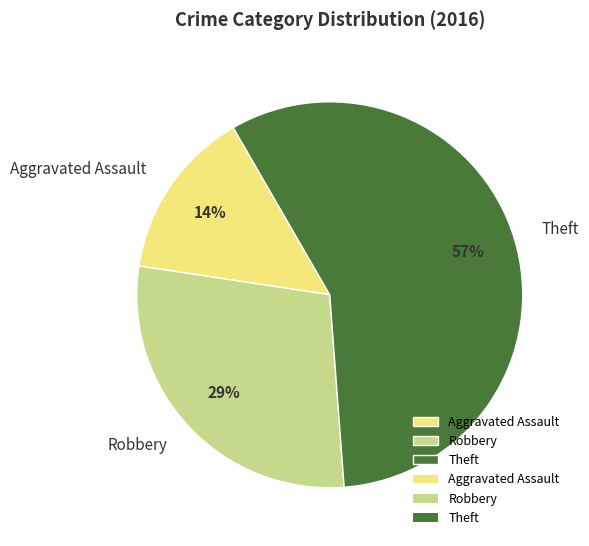

Rank the categories by value from lowest to highest.

Aggravated Assault, Robbery, Theft